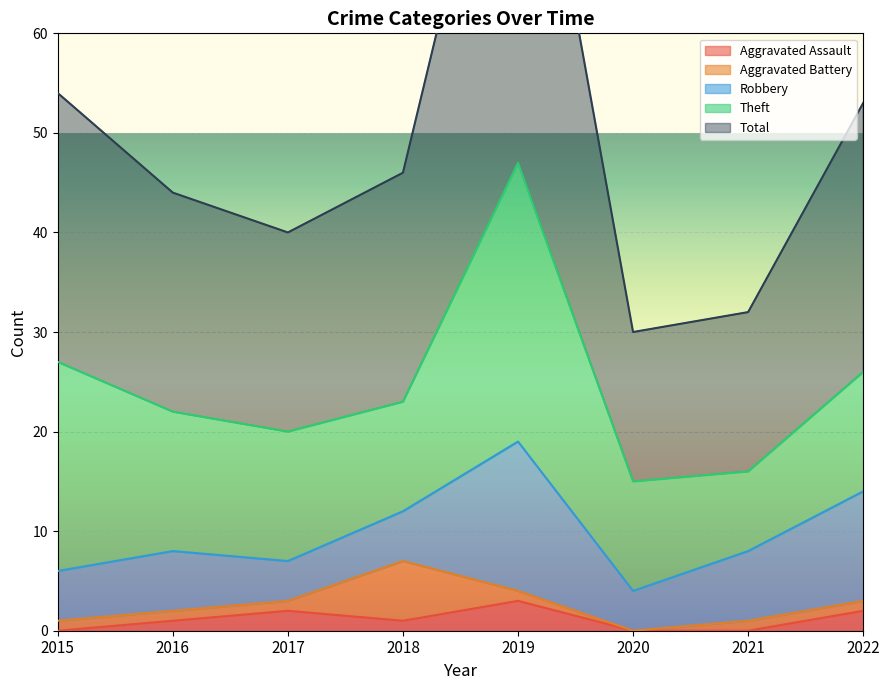

In Robbery, how many points are lower than both neighbors (excluding endpoints)?

2